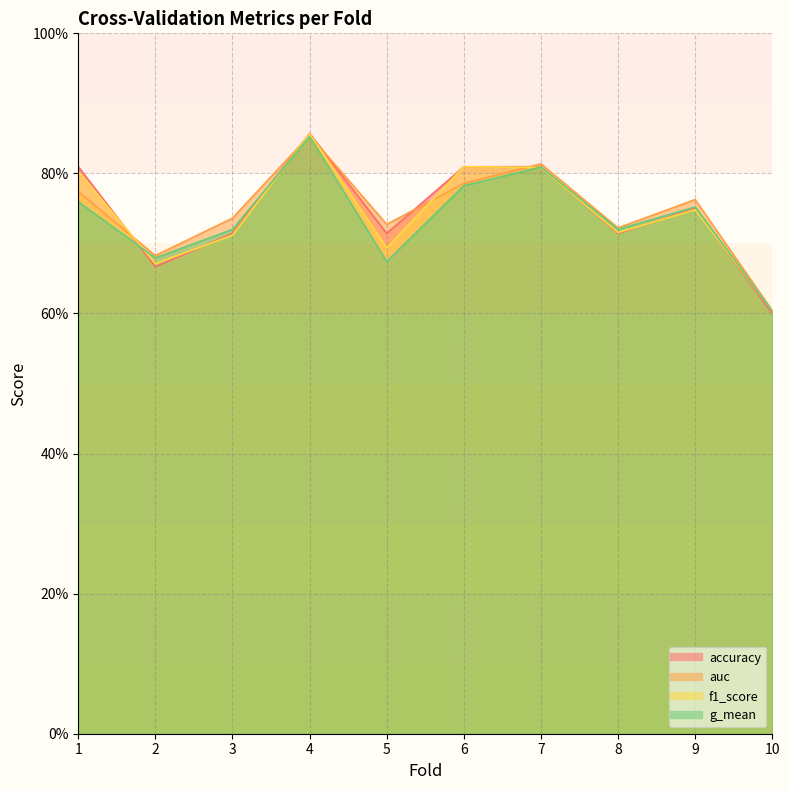

Does the chart display data point markers on the line(s)?

No